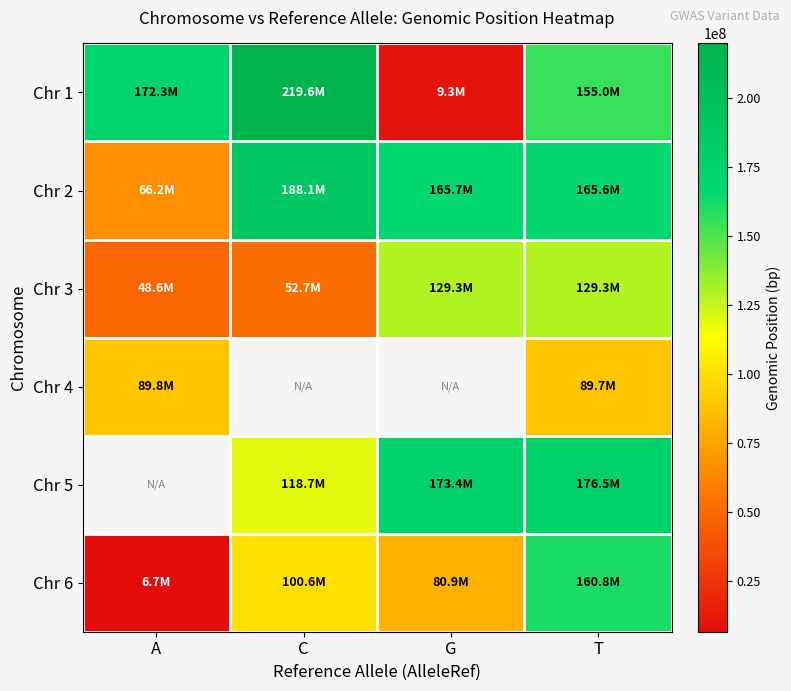

What is the spread (max minus min) of values at C?

166875482.0